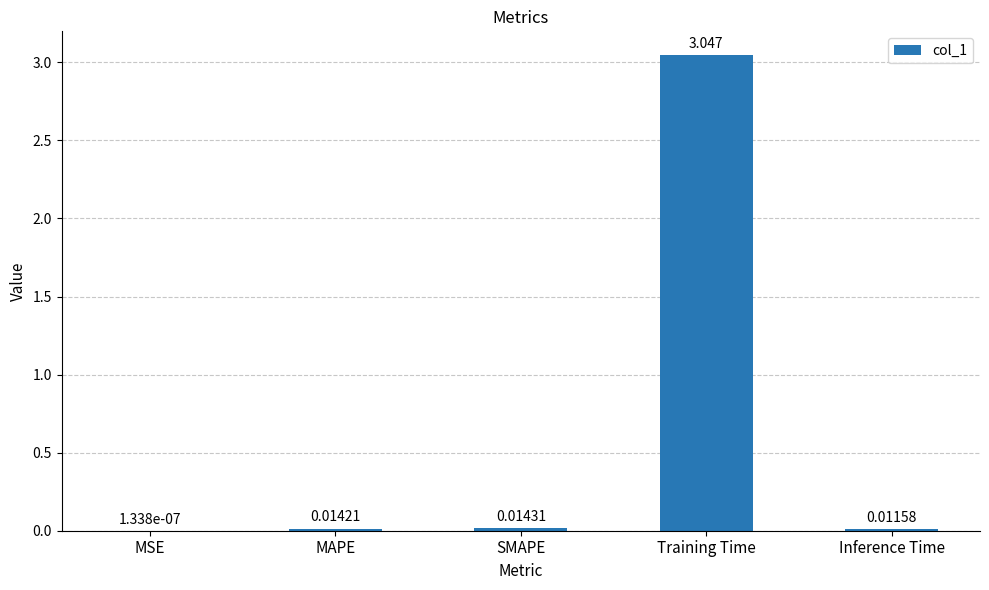

Which has a higher value, MAPE or SMAPE?

SMAPE